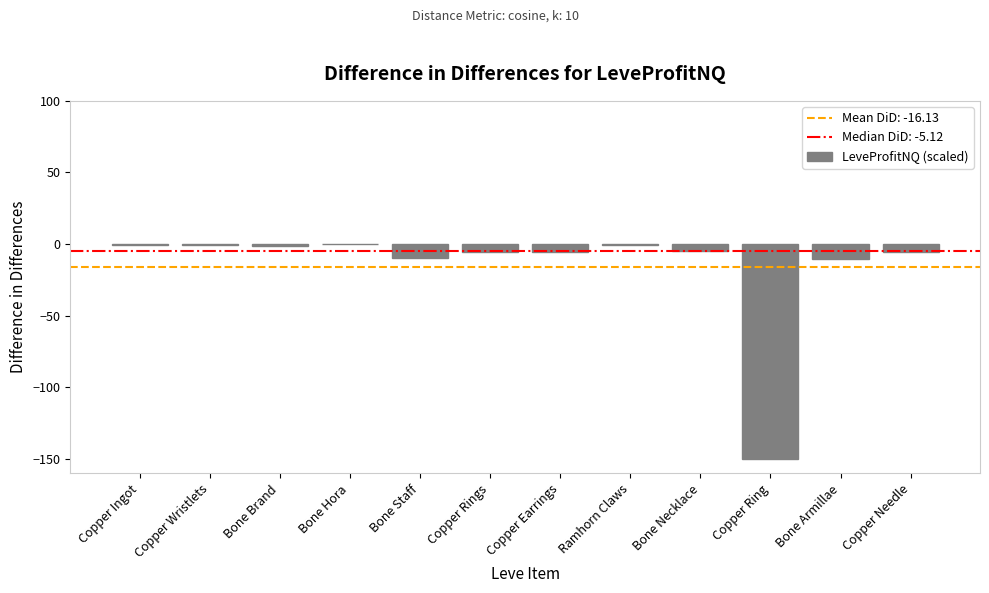

Is it true that the value at Bone Hora is 0.0?

True